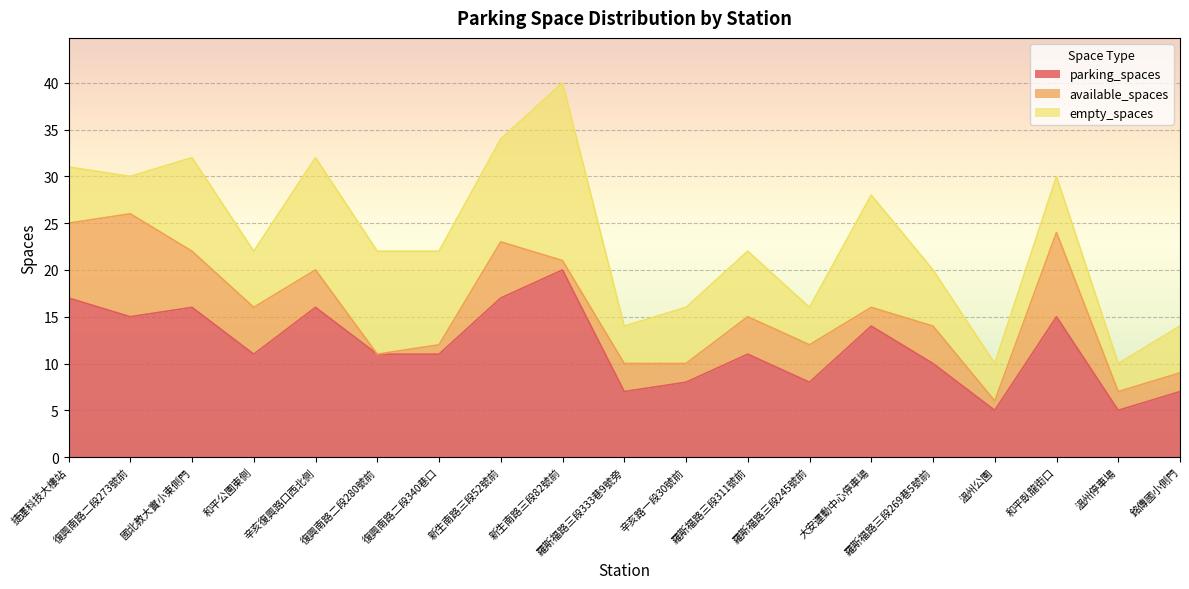

In parking_spaces, how many points are lower than both neighbors (excluding endpoints)?

6